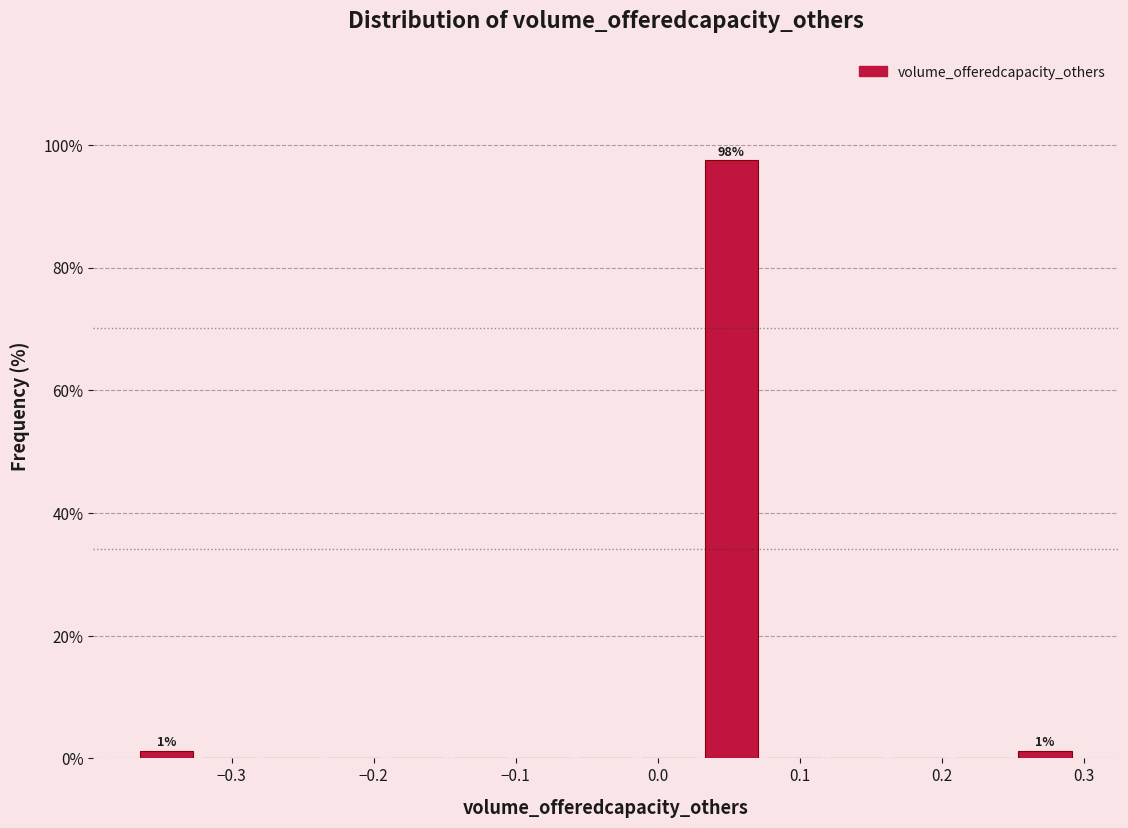

Which range on the x-axis has the tallest bar?

0.03 to 0.07